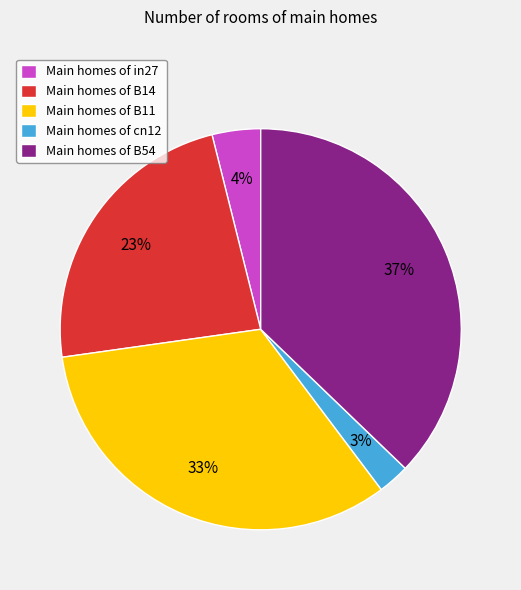

True or false: Main homes of cn12 accounts for 10% of the total.

False